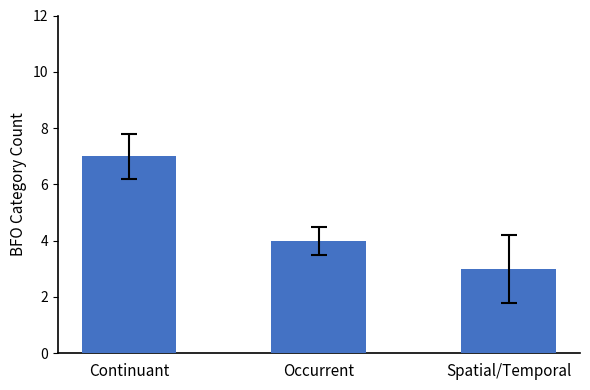

What is the maximum value shown in the chart?

7